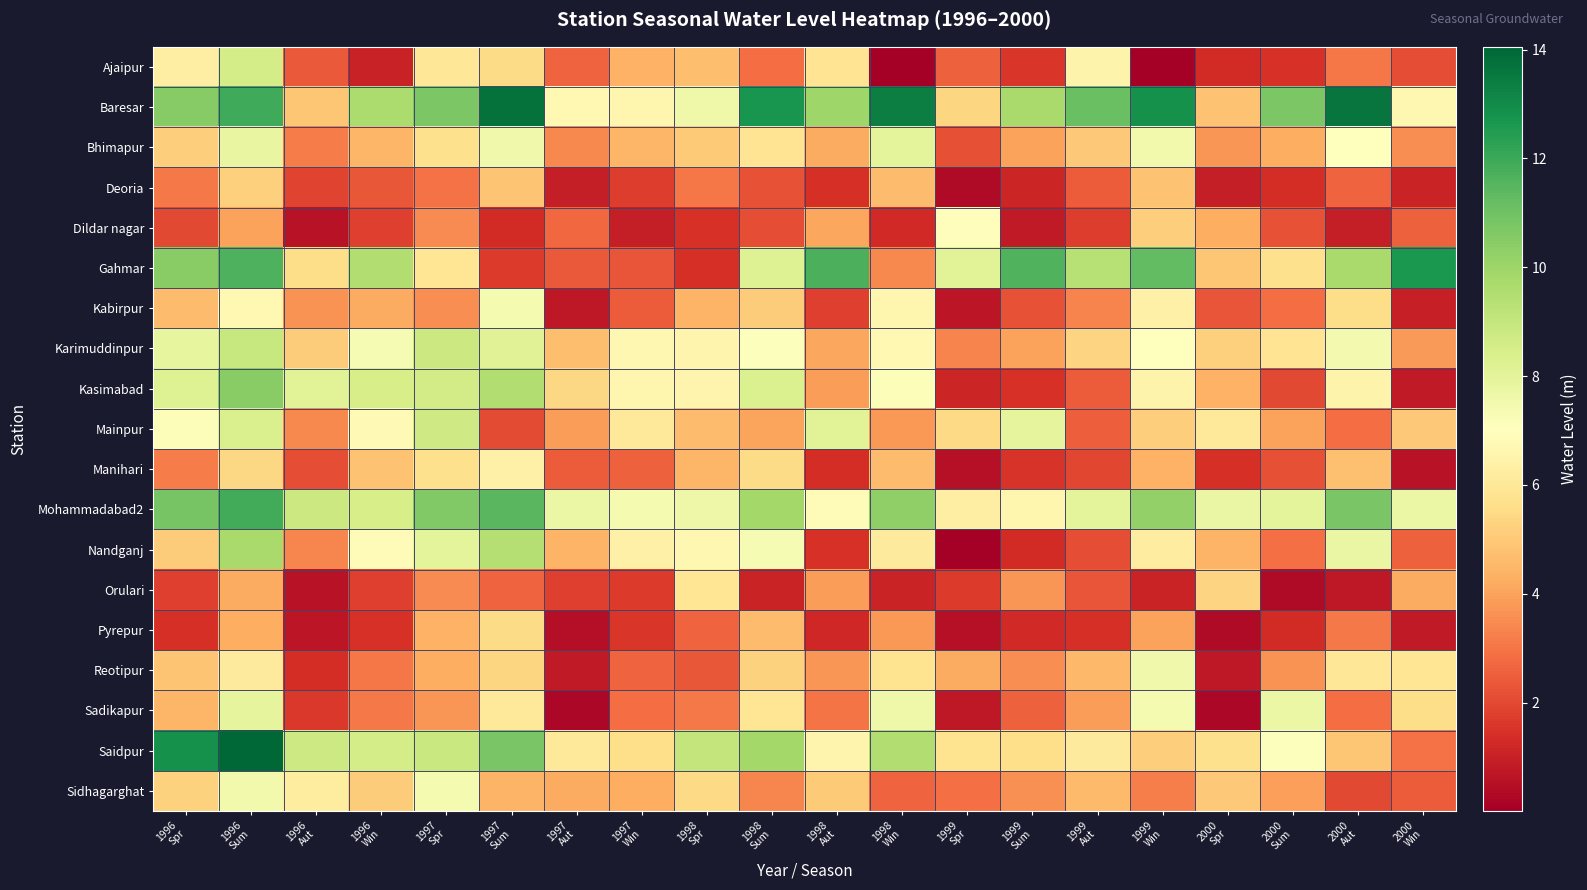

Between 1996
Spr and 1996
Aut, which is larger?

1996
Spr